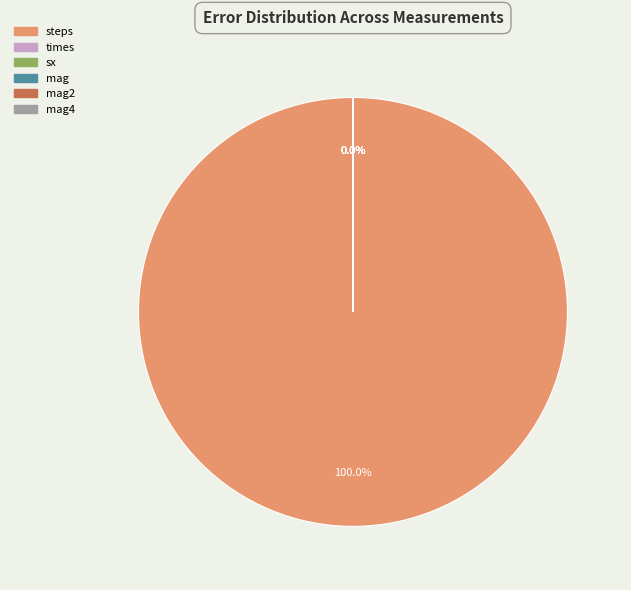

Do sx and times together represent more than half of the pie?

No